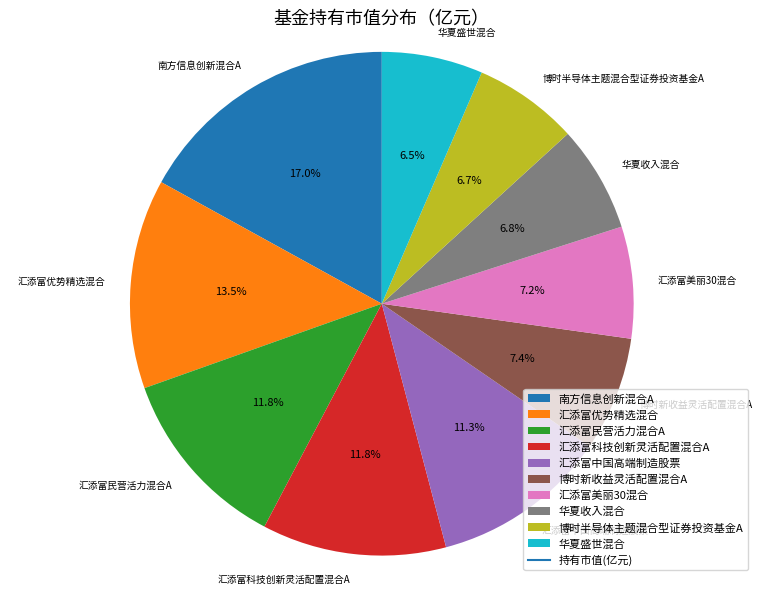

Between 南方信息创新混合A and 汇添富中国高端制造股票, which is larger?

南方信息创新混合A